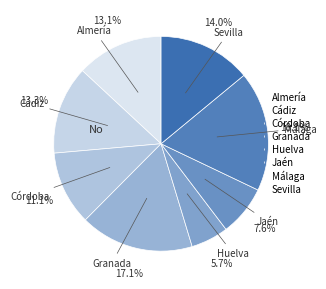

Which slice is the smallest?

Huelva